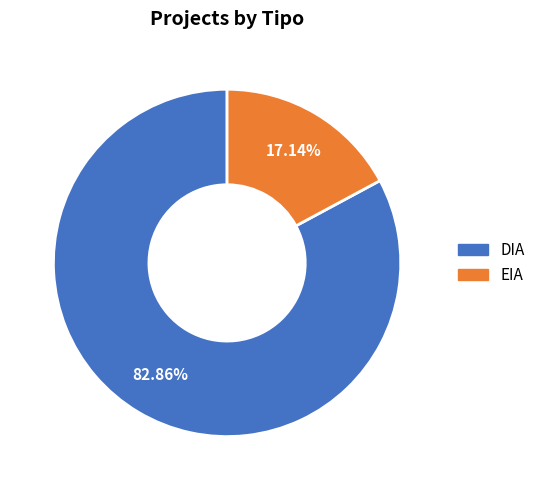

How many slices are in this pie chart?

2